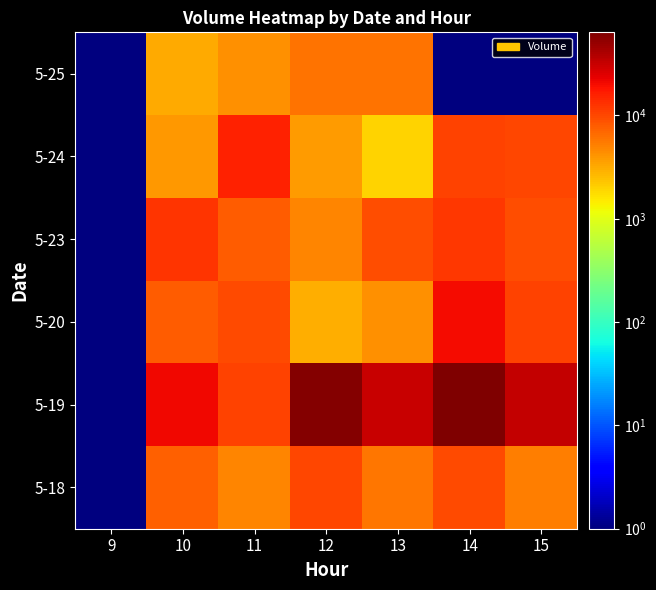

Reading left to right, extract all data points from this chart.

5-18: 9=0.1	10=7538.0	11=4914.0	12=10044.0	13=5739.0	14=9849.0	15=5254.0
5-19: 9=0.1	10=21417.0	11=10549.0	12=59048.0	13=31382.0	14=63784.0	15=32659.0
5-20: 9=0.1	10=8001.0	11=9603.0	12=3069.0	13=4340.0	14=19919.0	15=10465.0
5-23: 9=0.1	10=12463.0	11=7760.0	12=4777.0	13=9439.0	14=12246.0	15=9174.0
5-24: 9=0.1	10=3983.0	11=15667.0	12=3753.0	13=1930.0	14=10505.0	15=10128.0
5-25: 9=0.1	10=3210.0	11=4235.0	12=5961.0	13=6061.0	14=0.1	15=0.1